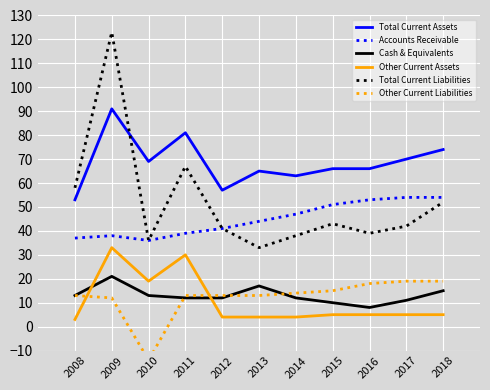

True or false: Total Current Liabilities and Accounts Receivable cross at least once.

False